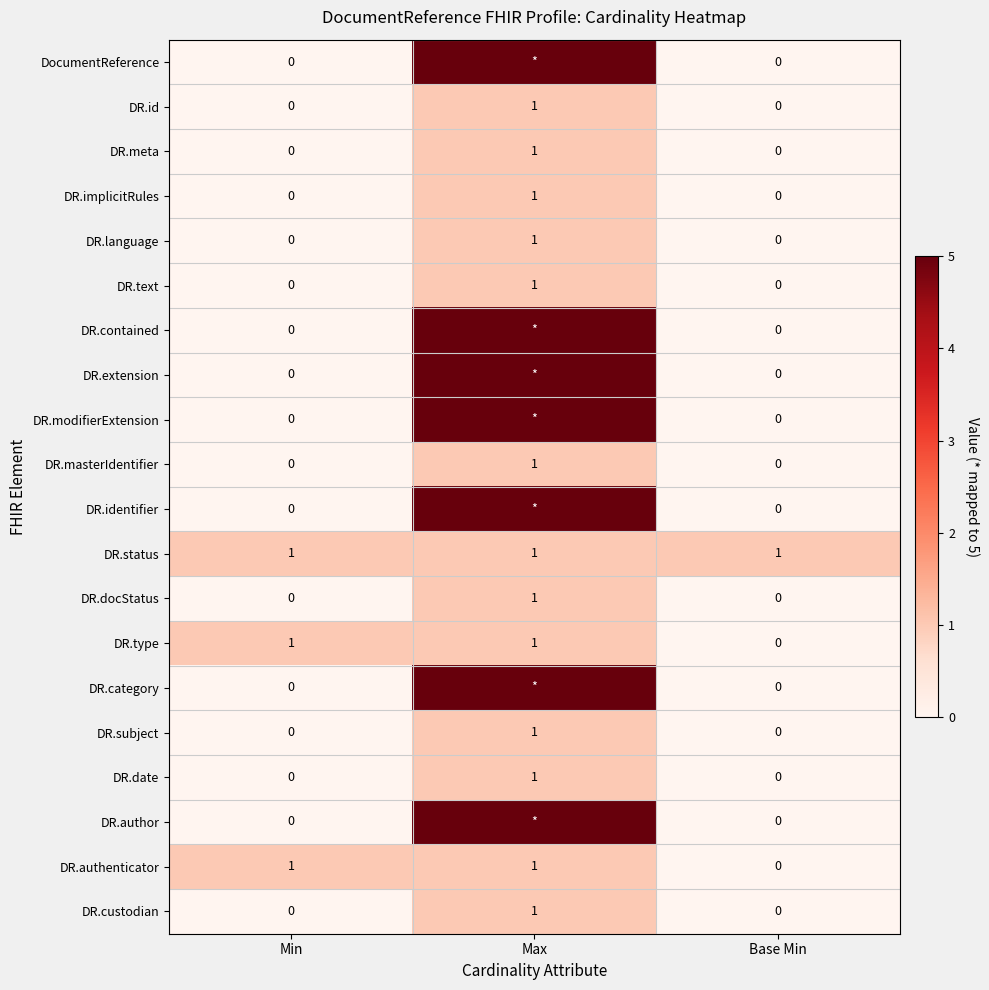

How many DR.subject values are between 0 and 1?

3